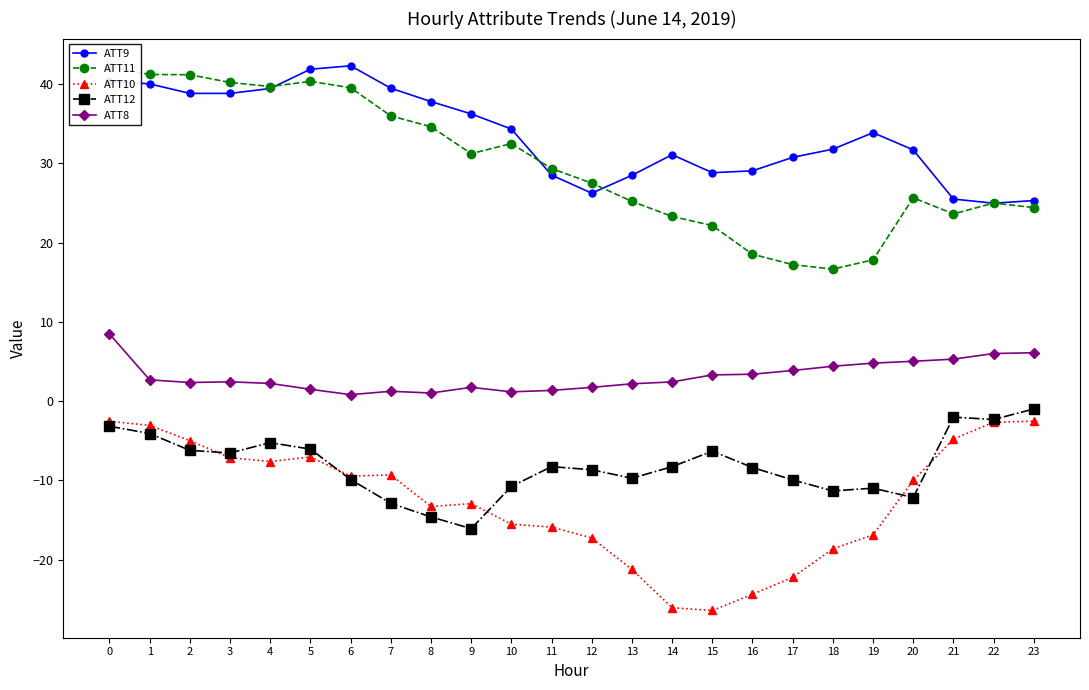

Where do ATT11 and ATT9 first cross each other?

4 and 5